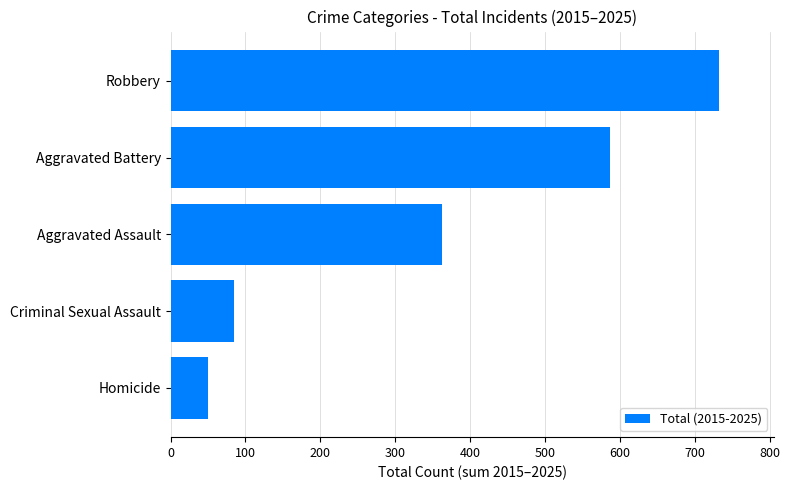

Count the number of data series in this chart.

1